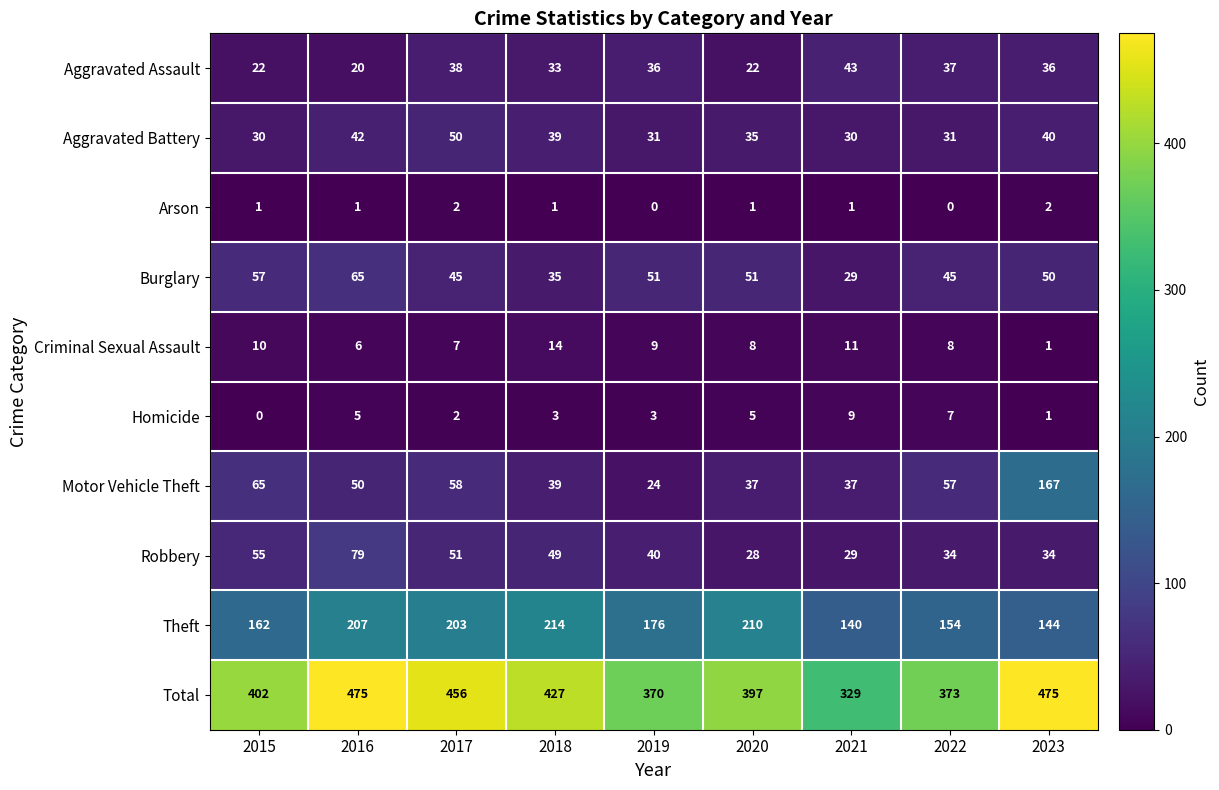

Read the Aggravated Assault value at 2020, to the nearest 10.

20